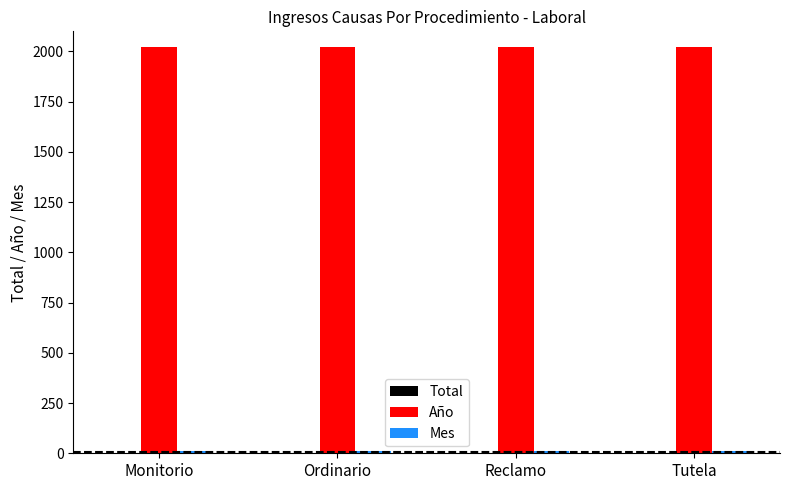

What is the highest value of the Año series?

2021